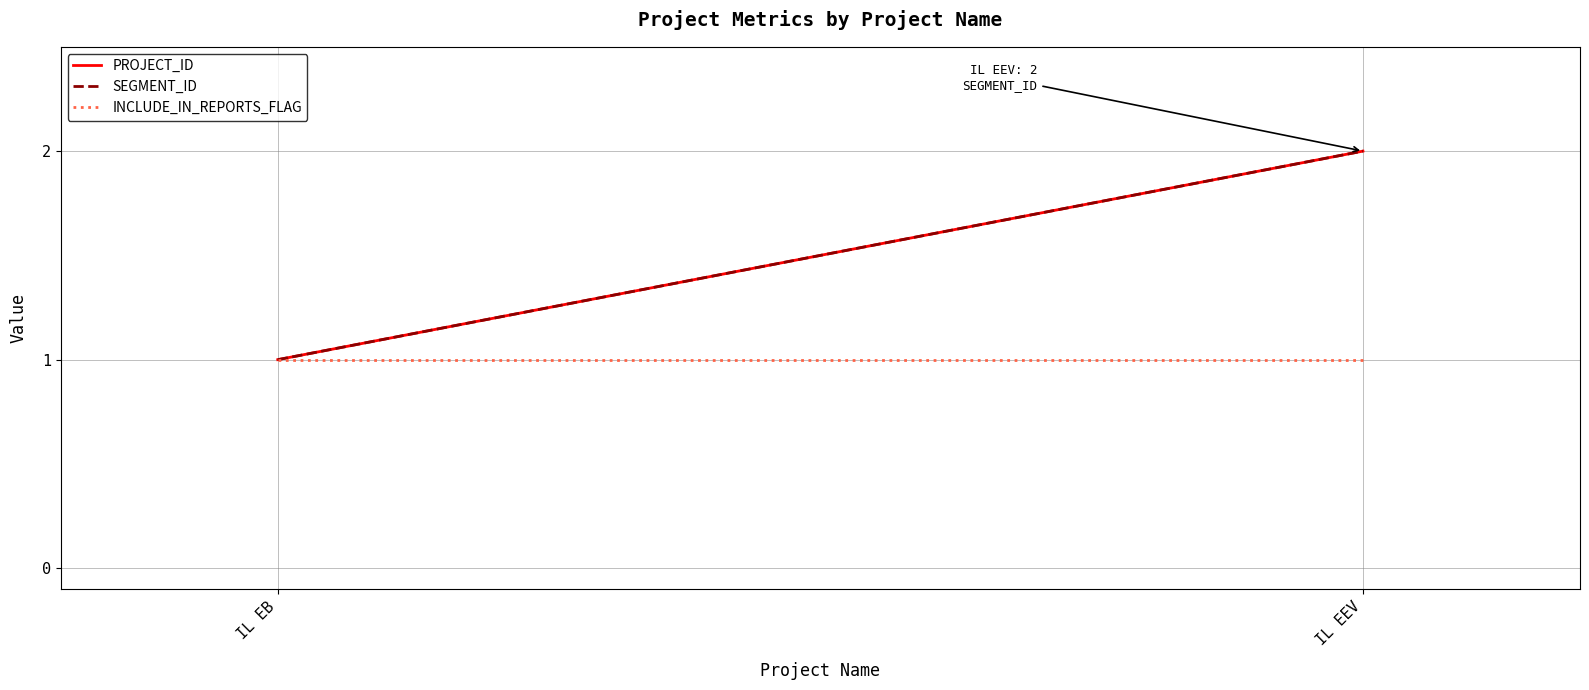

Reading left to right, extract all data points from this chart.

PROJECT_ID: 1	2
SEGMENT_ID: 1	2
INCLUDE_IN_REPORTS_FLAG: 1	1